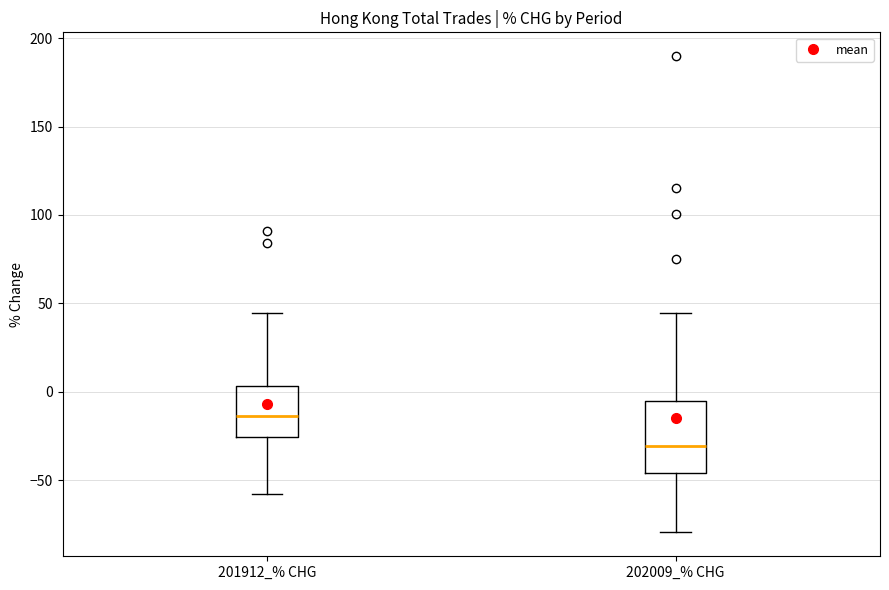

Which box has the lowest median line?

202009_% CHG